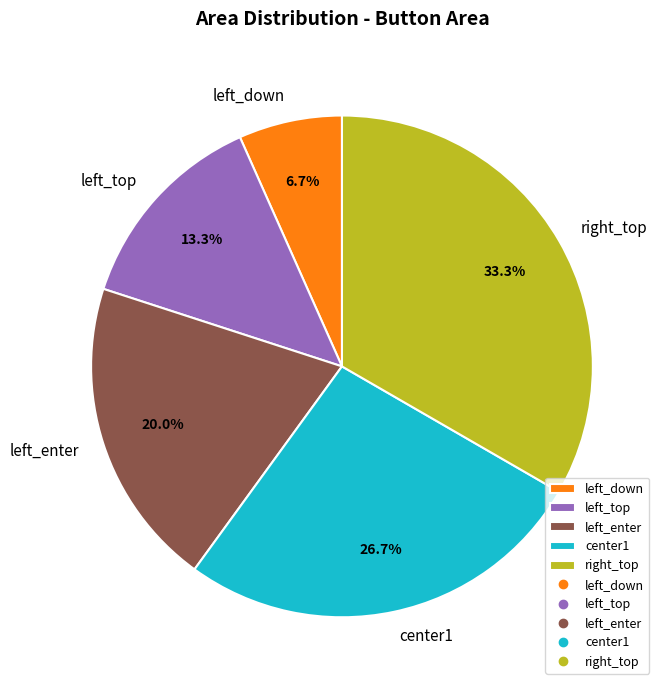

What is the smallest slice in the pie chart?

left_down